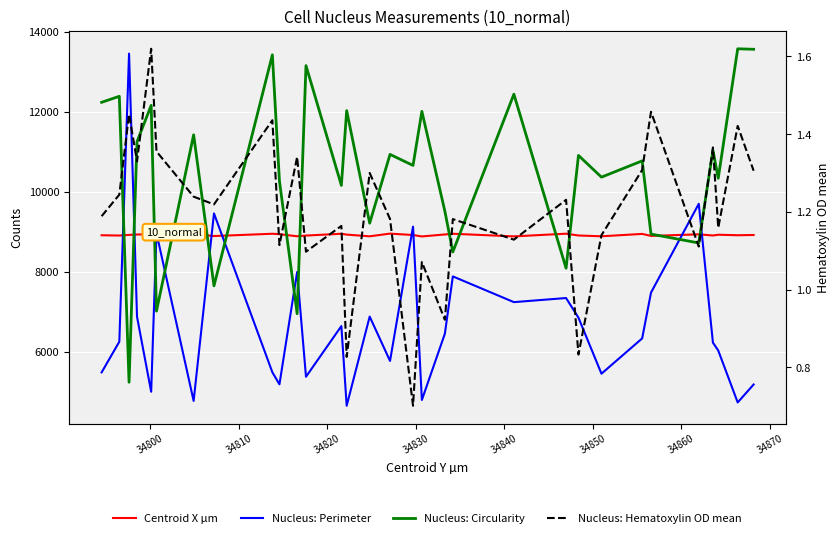

Rank the series by their maximum value, from lowest to highest.

Nucleus: Hematoxylin OD mean, Centroid X µm, Nucleus: Perimeter, Nucleus: Circularity